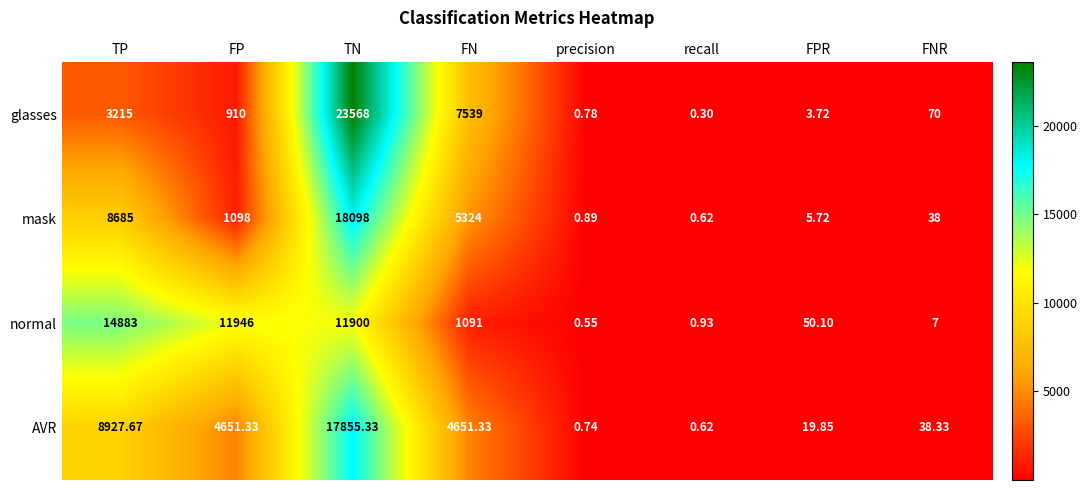

At how many categories does at least one series exceed 8557?

3